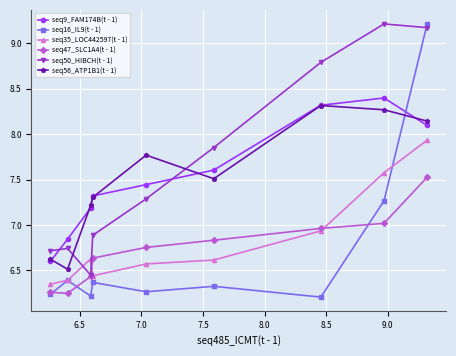

Which series has the widest spread of values?

seq16_IL9(t - 1)